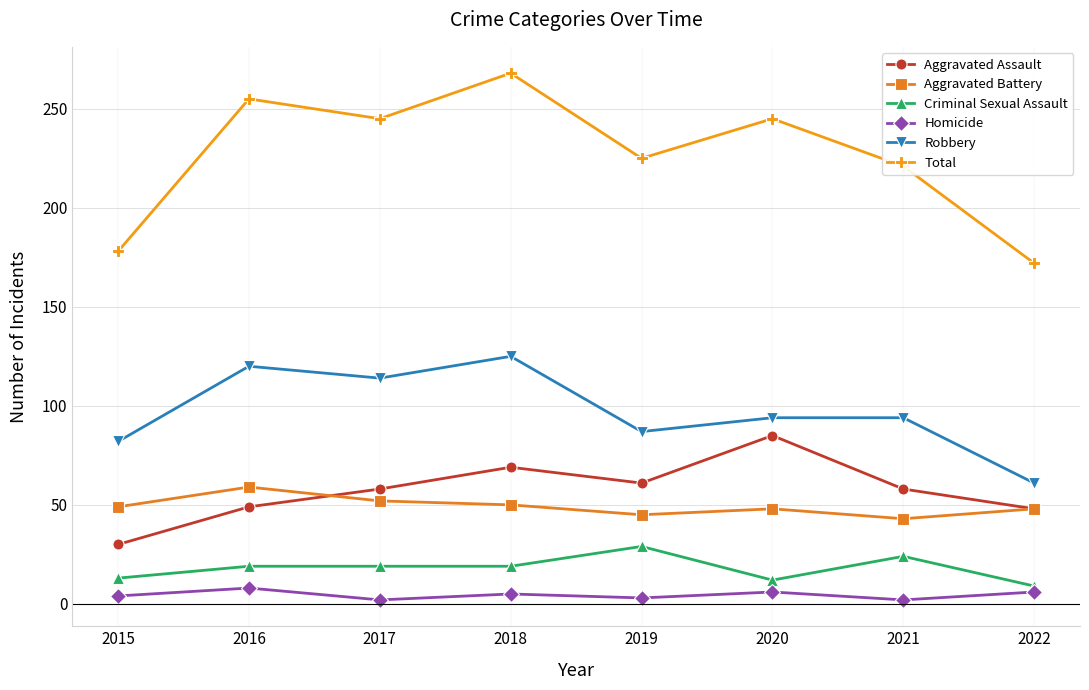

What is the minimum value shown in the chart?

2